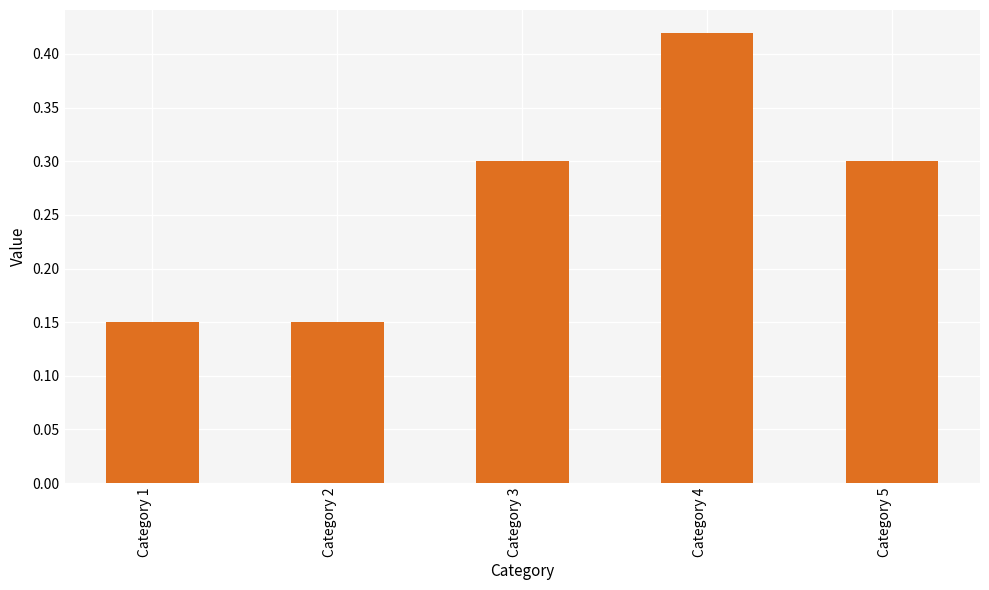

Is it true that the value at Category 5 is 0.2?

False